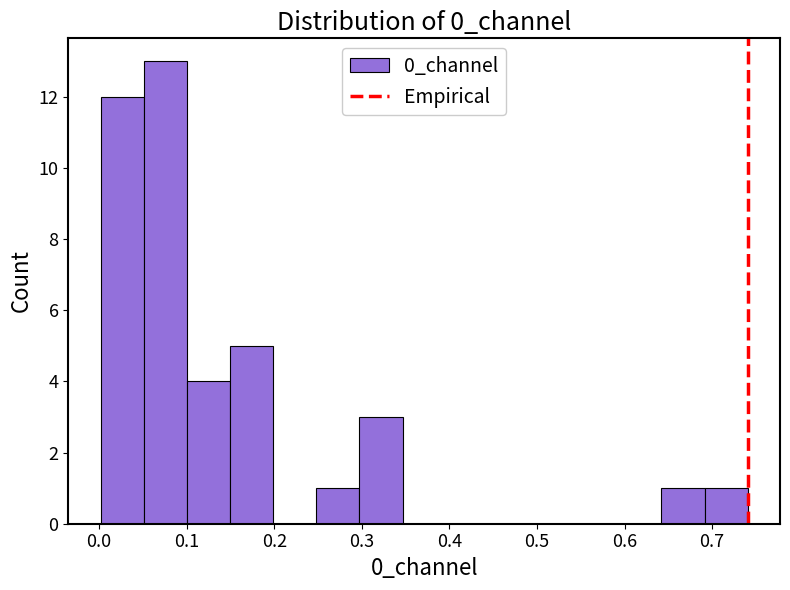

Which range on the x-axis has the tallest bar?

0.05 to 0.10